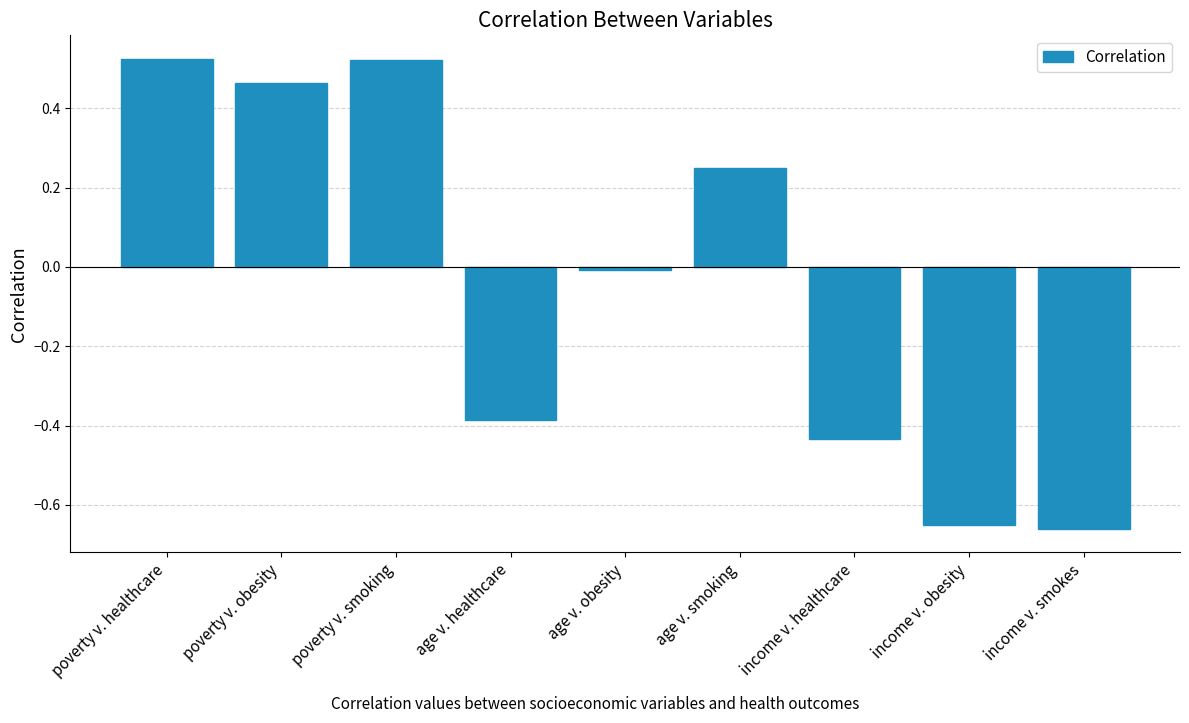

What is the difference between the maximum and minimum values?

1.2